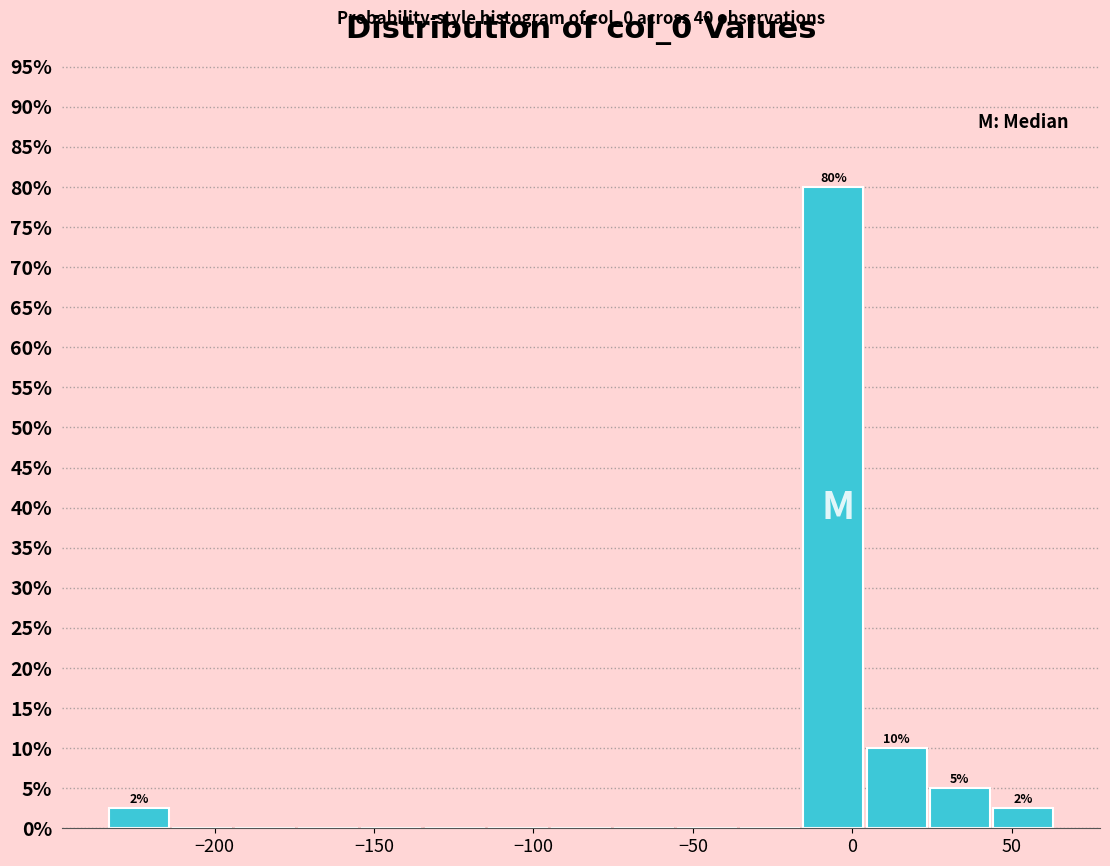

Read against the x-axis, roughly where is the centre of the tallest bar?

-5